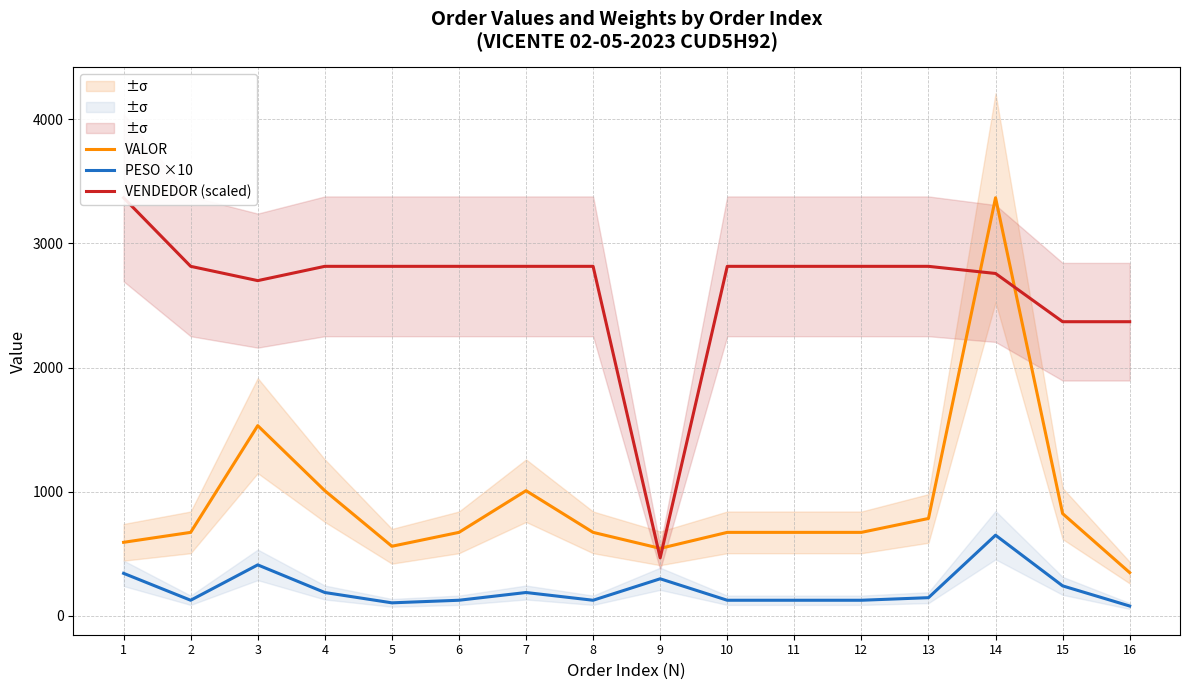

At which label does VALOR reach its peak?

14